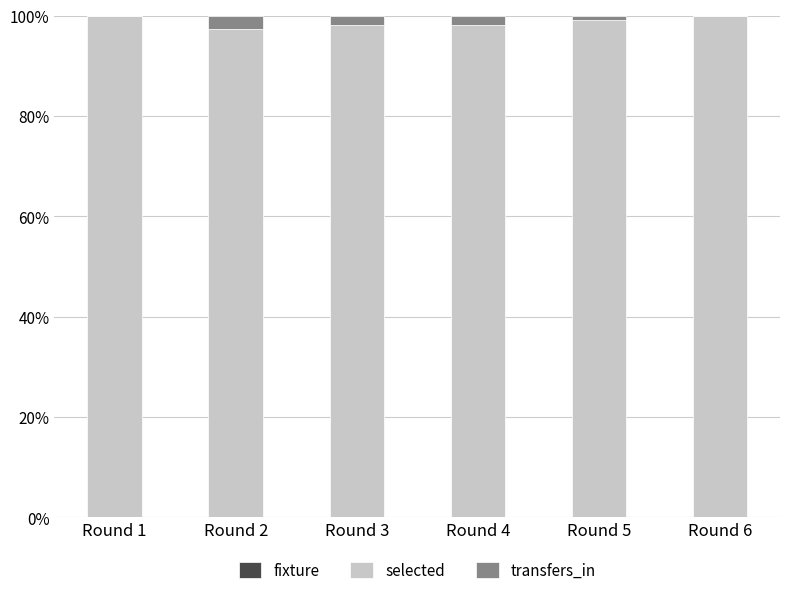

Are the bars grouped side by side (vs. stacked)?

No